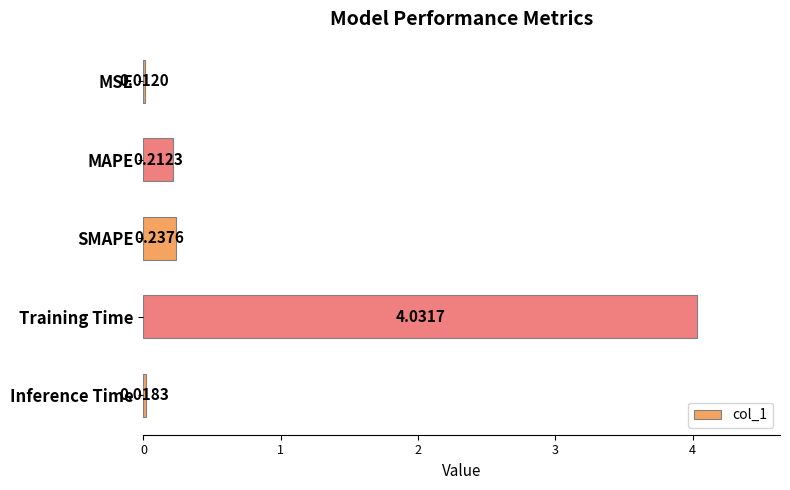

What is the sum of all values?

4.5